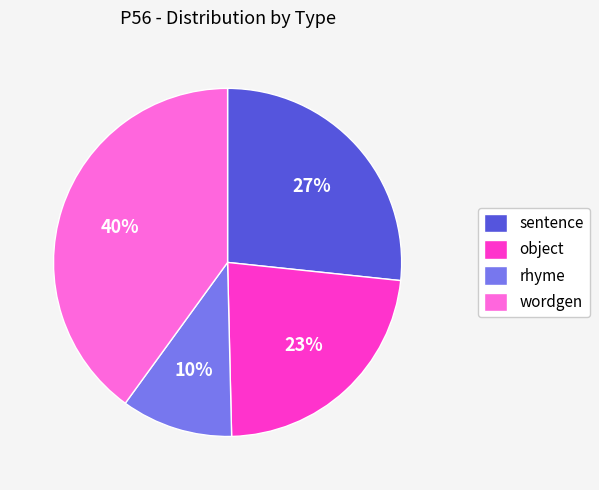

The rhyme slice represents 10% of the pie. True or false?

True